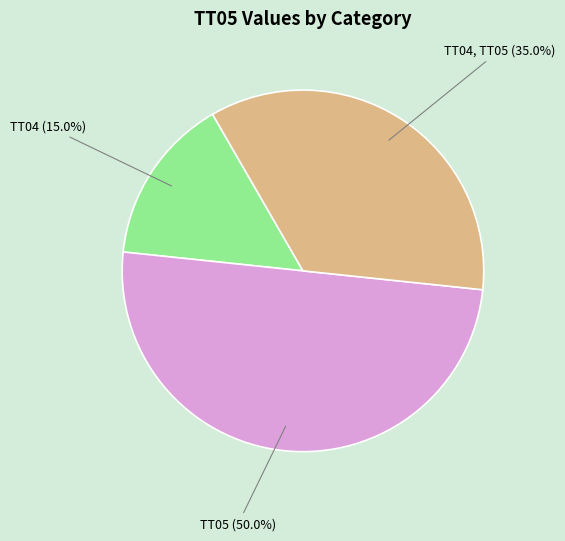

How many slices are in this pie chart?

3